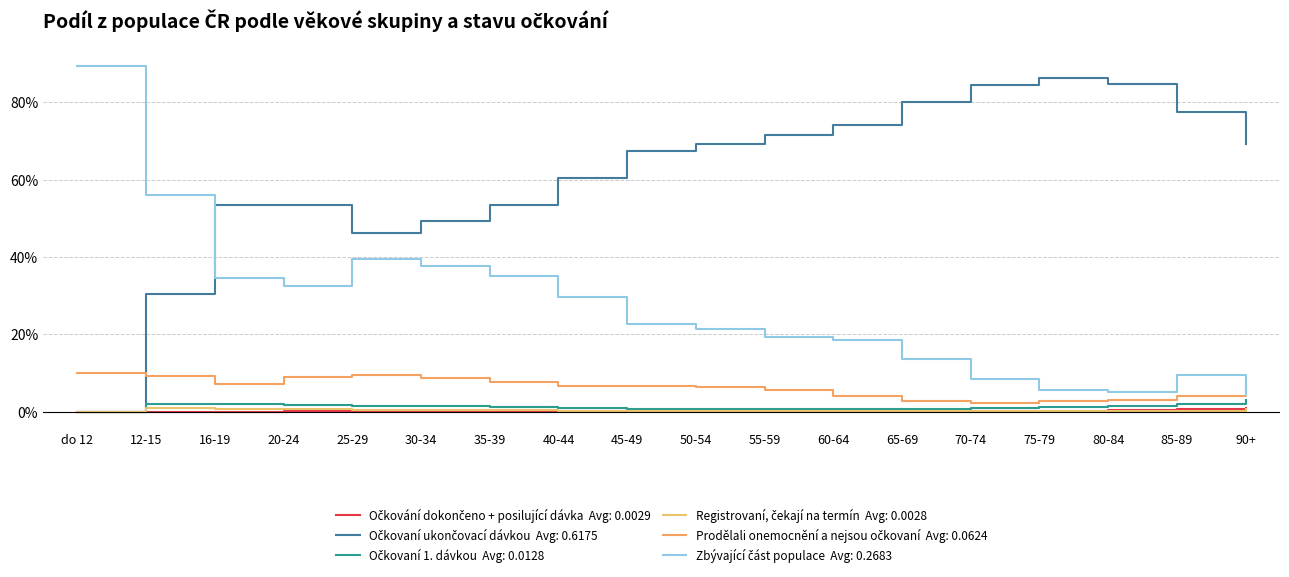

What is the spread (max minus min) of values at 90+?

0.7